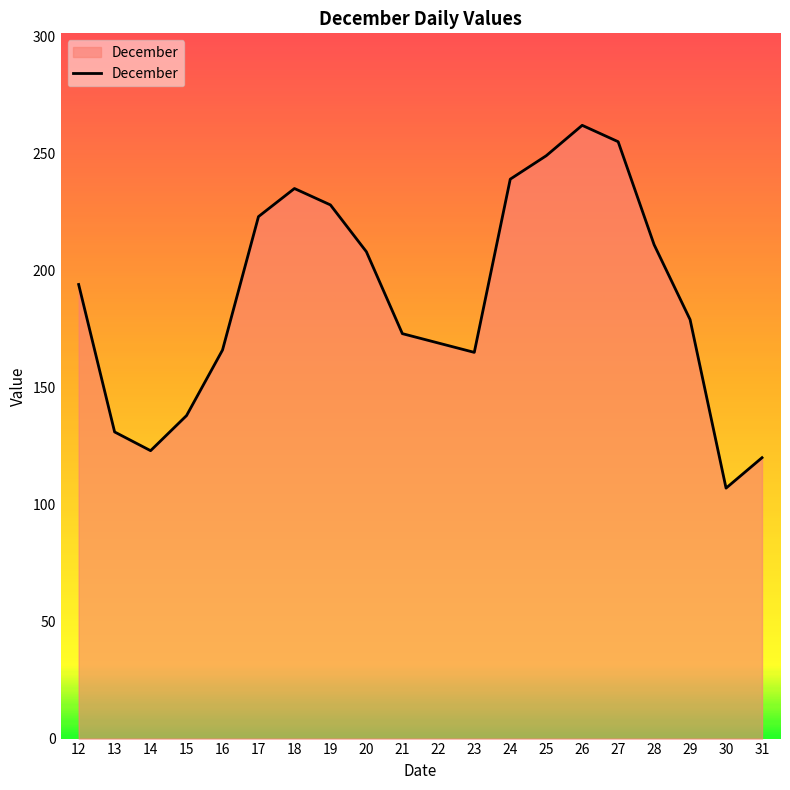

What is the difference between the values at 29 and 21?

6